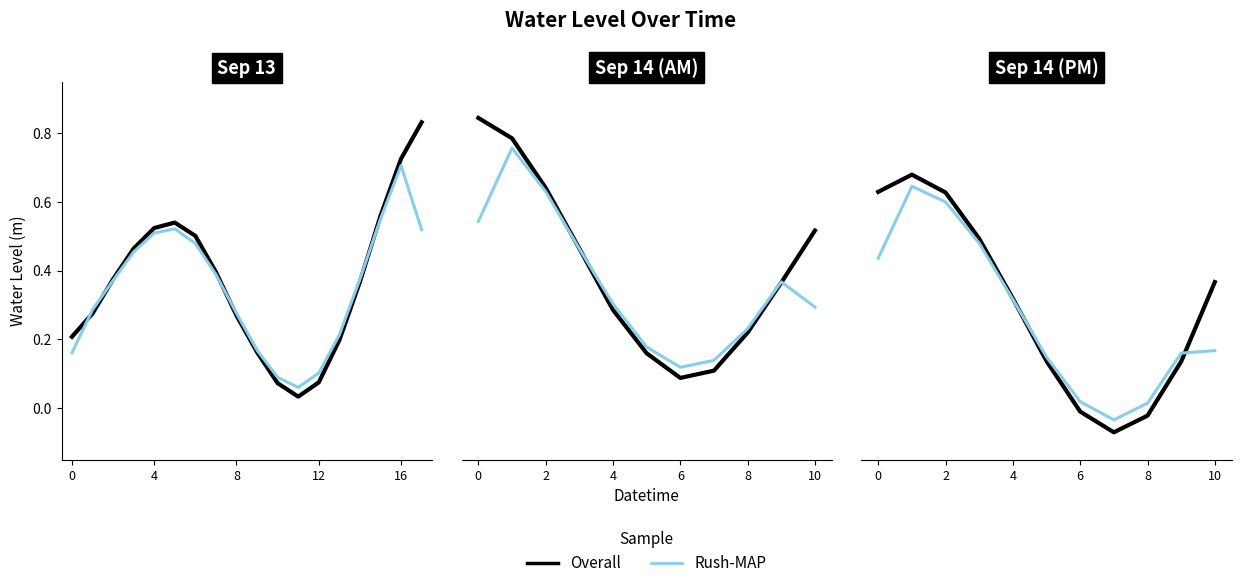

Which series changed the most between 16 and 9?

Overall